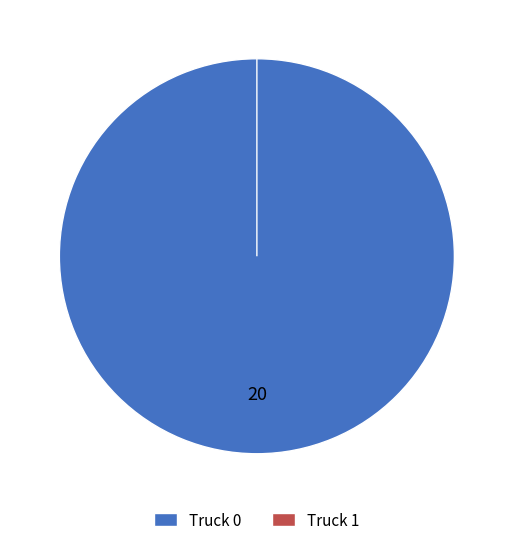

How many segments does this pie chart have?

2